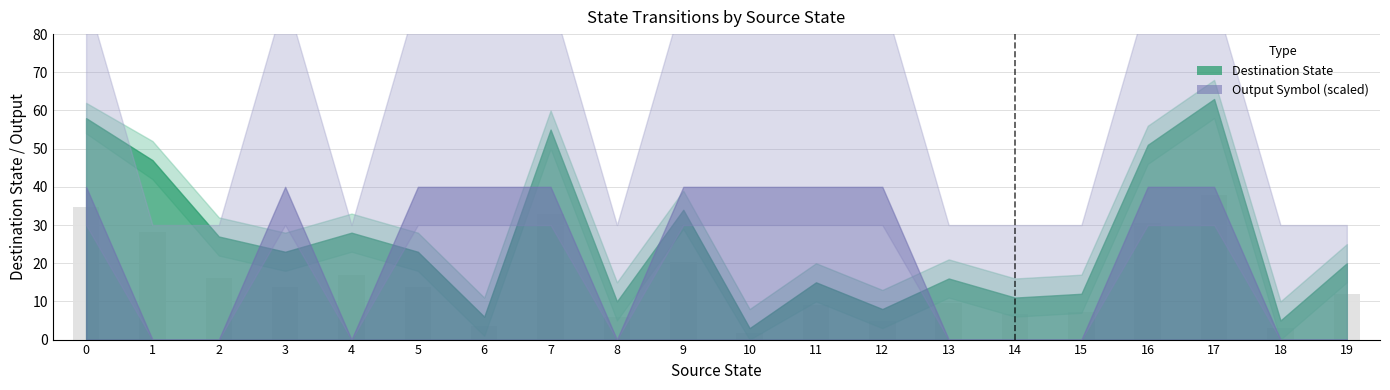

What is the sum of all values?

309.0